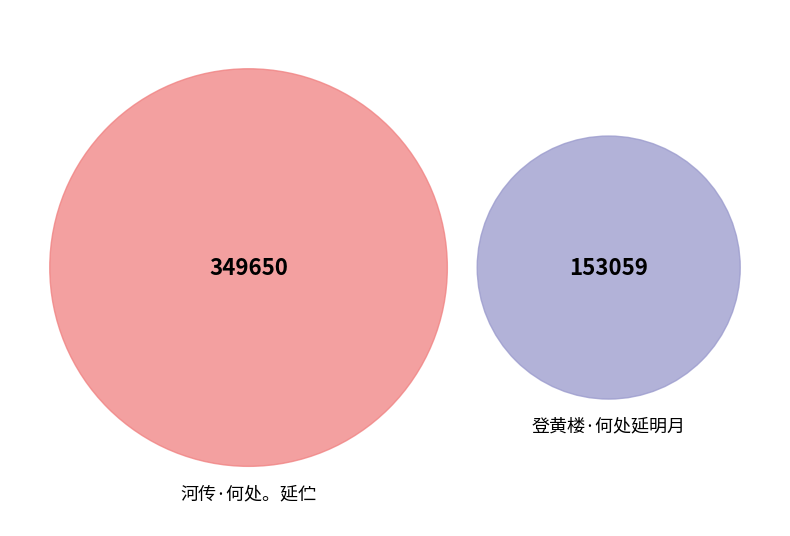

What percentage is the 登黄楼·何处延明月 slice, to the nearest percent?

30%